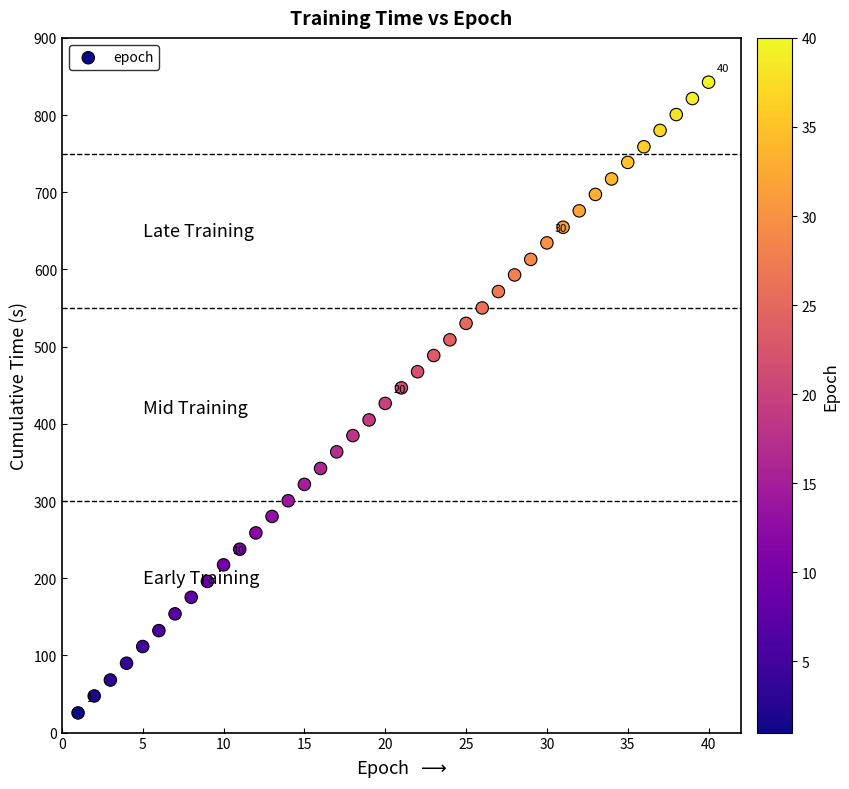

What is the range of Y values (max minus min)?

817.2